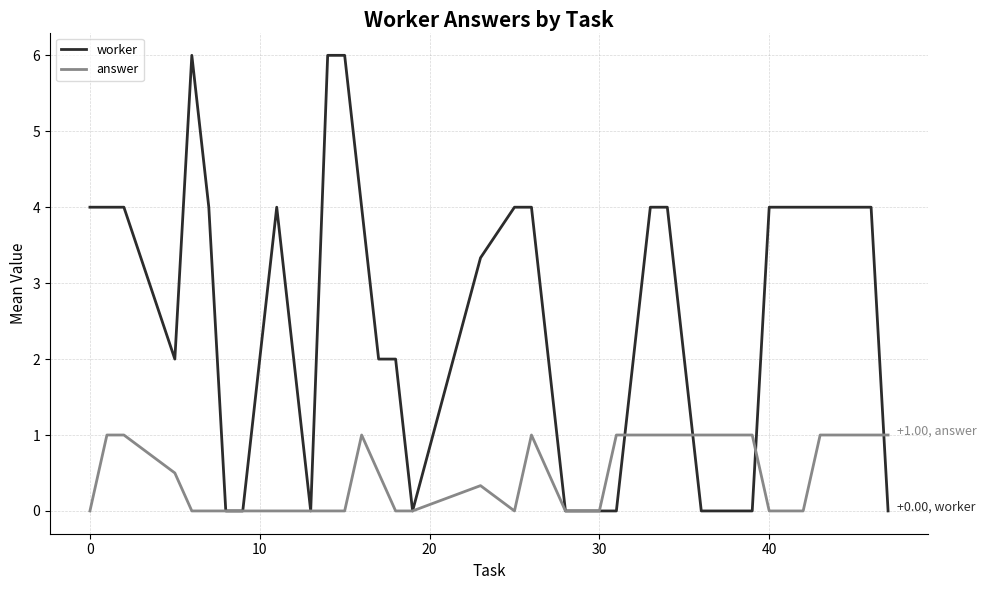

What is the maximum value shown in the chart?

6.0